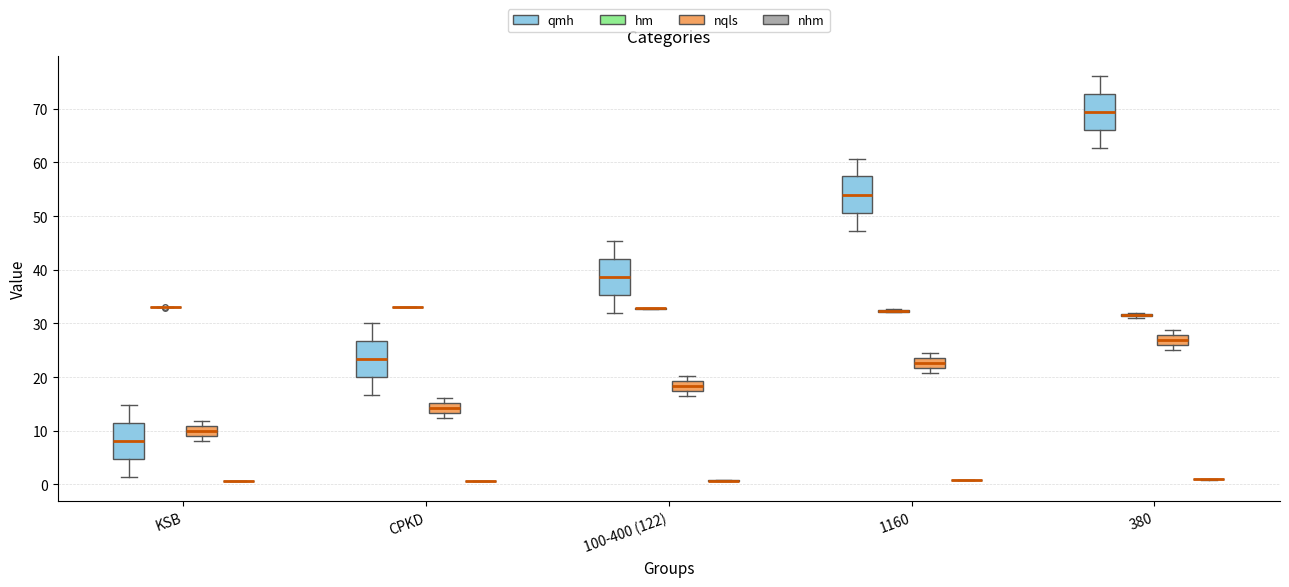

Reading left to right, transcribe this box plot: for each box, give where its median line is, the range the box spans, and where its two whiskers end, as read against the y-axis. The values are not printed on the chart, so give them approximately, as read against the axis.

KSB (qmh): median 8, box 5 to 11, whiskers 1 to 15
KSB (hm): box collapsed to a line at 33, whiskers 33 to 33
KSB (nqls): median 10, box 9 to 11, whiskers 8 to 12
KSB (nhm): box collapsed to a line at 1, whiskers 1 to 1
CPKD (qmh): median 23, box 20 to 27, whiskers 17 to 30
CPKD (hm): box collapsed to a line at 33, whiskers 33 to 33
CPKD (nqls): median 14, box 13 to 15, whiskers 12 to 16
CPKD (nhm): box collapsed to a line at 1, whiskers 1 to 1
100-400 (122) (qmh): median 39, box 35 to 42, whiskers 32 to 45
100-400 (122) (hm): box collapsed to a line at 33, whiskers 33 to 33
100-400 (122) (nqls): median 18, box 17 to 19, whiskers 17 (just below the box's lower edge) to 20
100-400 (122) (nhm): box collapsed to a line at 1, whiskers 1 to 1
1160 (qmh): median 54, box 51 to 57, whiskers 47 to 61
1160 (hm): box collapsed to a line at 32, whiskers 32 to 33
1160 (nqls): median 23, box 22 to 24, whiskers 21 to 25
1160 (nhm): box collapsed to a line at 1, whiskers 1 to 1
380 (qmh): median 69, box 66 to 73, whiskers 63 to 76
380 (hm): box collapsed to a line at 32, whiskers 31 to 32
380 (nqls): median 27, box 26 to 28, whiskers 25 to 29
380 (nhm): box collapsed to a line at 1, whiskers 1 to 1